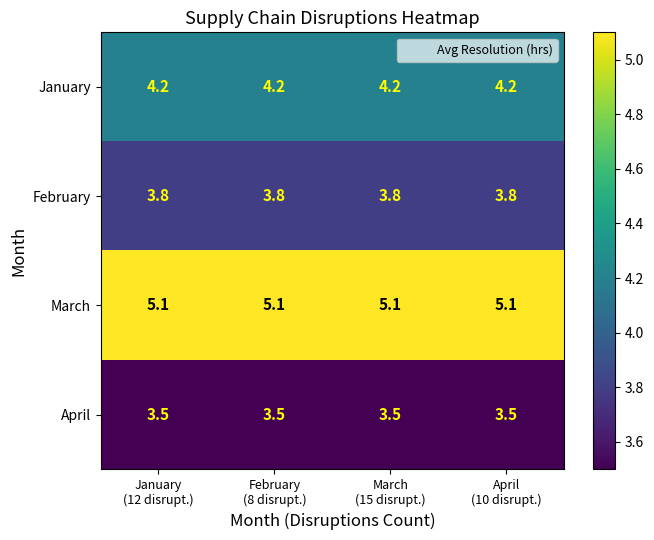

What is the minimum value shown in the chart?

3.5